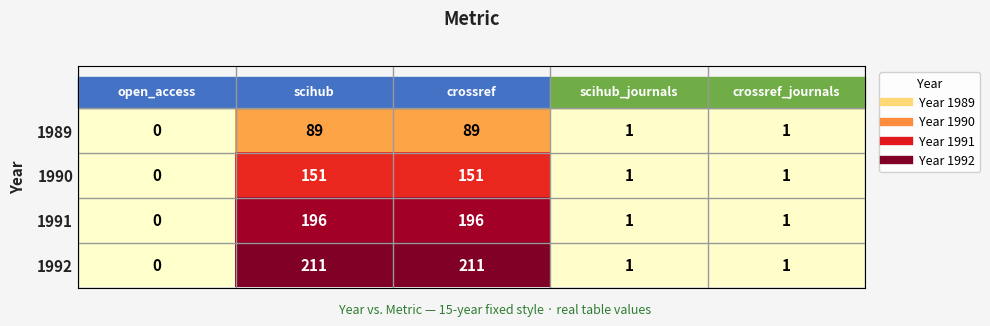

What is the average value of the 1991 series?

79